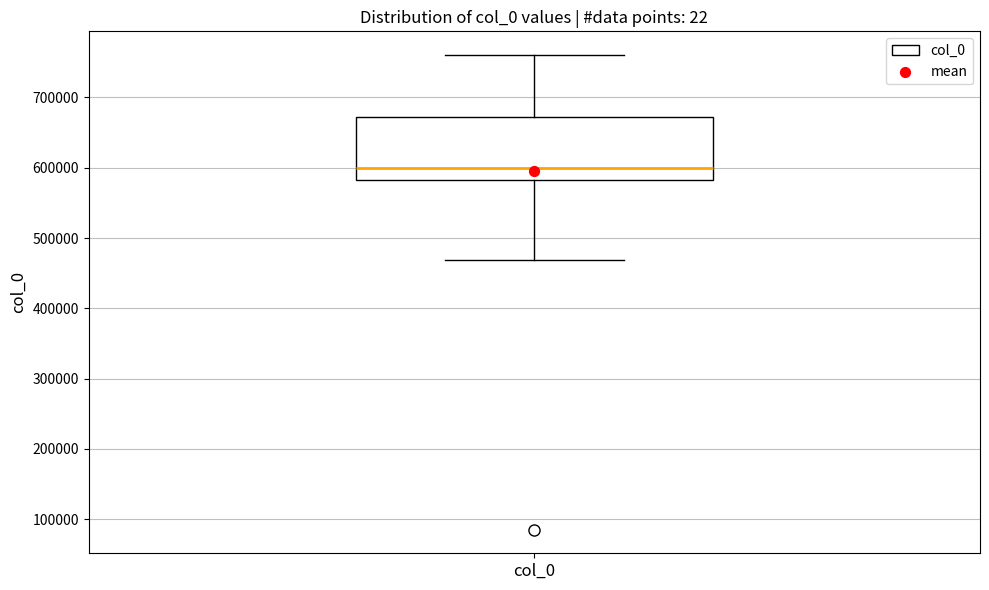

Transcribe this box plot: give where the median line is, the range the box spans, and where the two whiskers end, as read against the y-axis. The values are not printed on the chart, so give them approximately, as read against the axis.

median 600000, box 580000 to 670000, whiskers 470000 to 760000